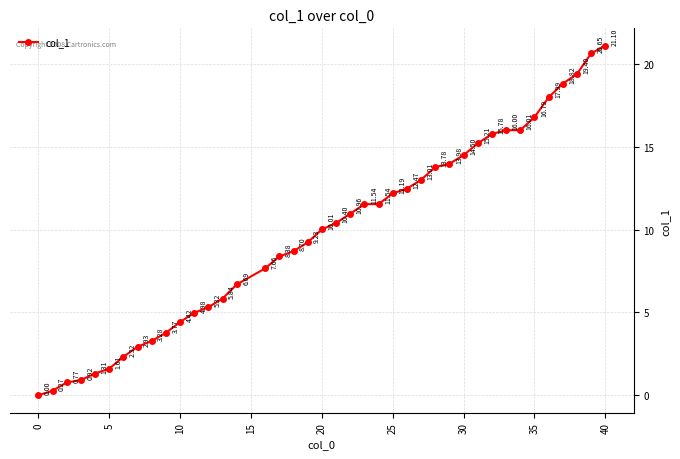

True or false: there are more than 1 points higher than both neighbors.

False